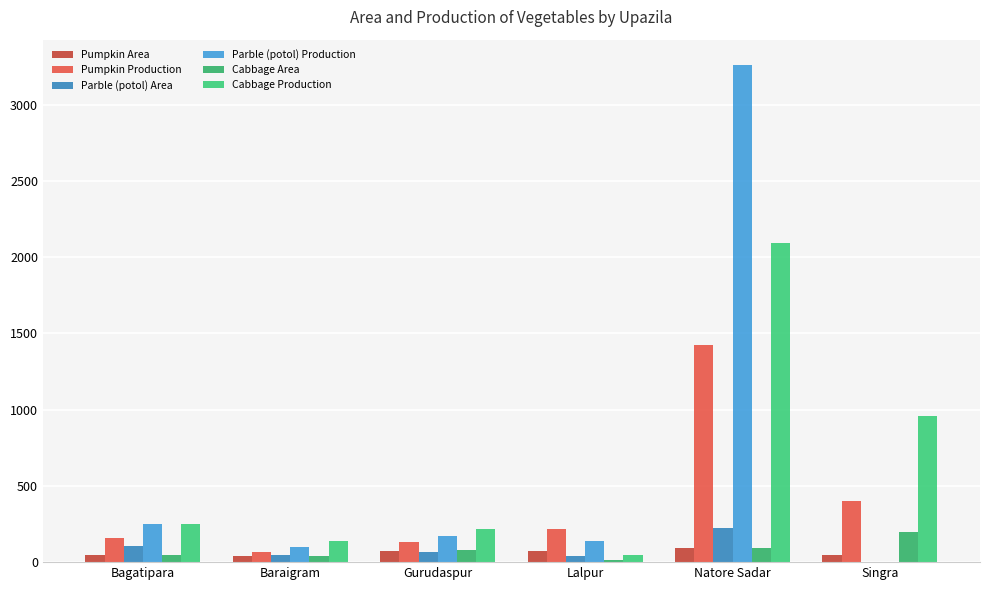

List the labels in order of Cabbage Production value, largest first.

Natore Sadar, Singra, Bagatipara, Gurudaspur, Baraigram, Lalpur